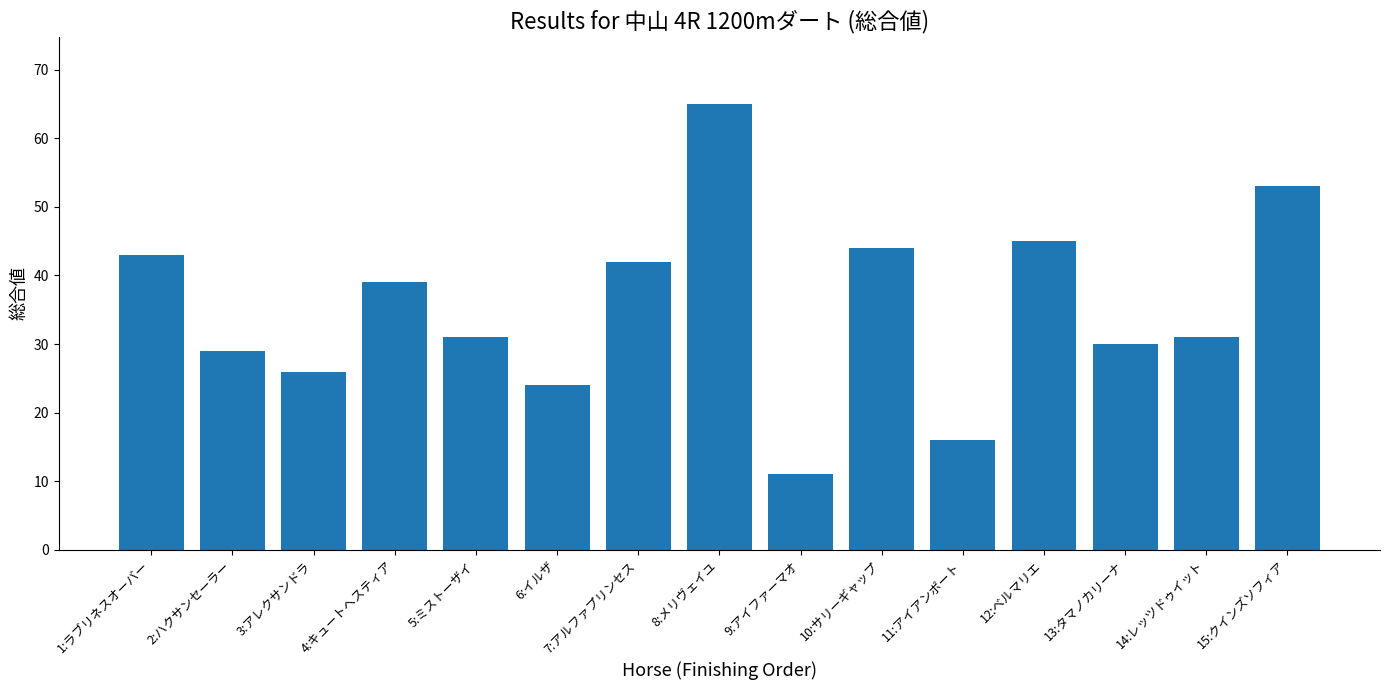

Is it true that the value at 13:タマノカリーナ is 14?

False